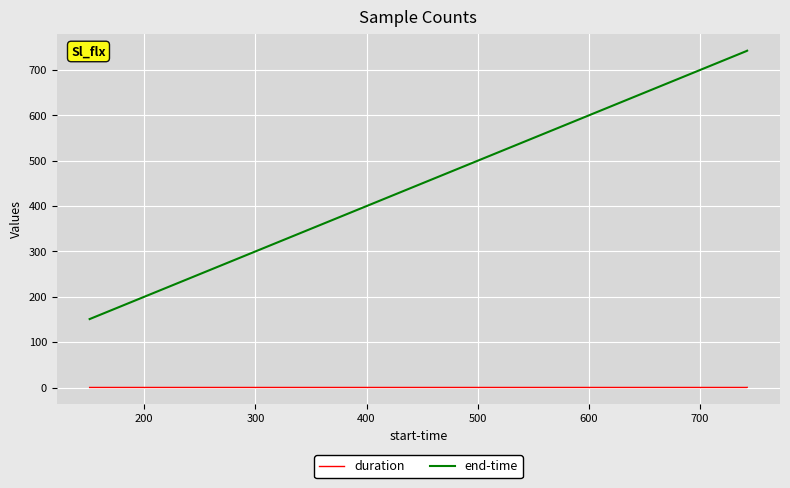

Which series has the widest spread of values?

end-time